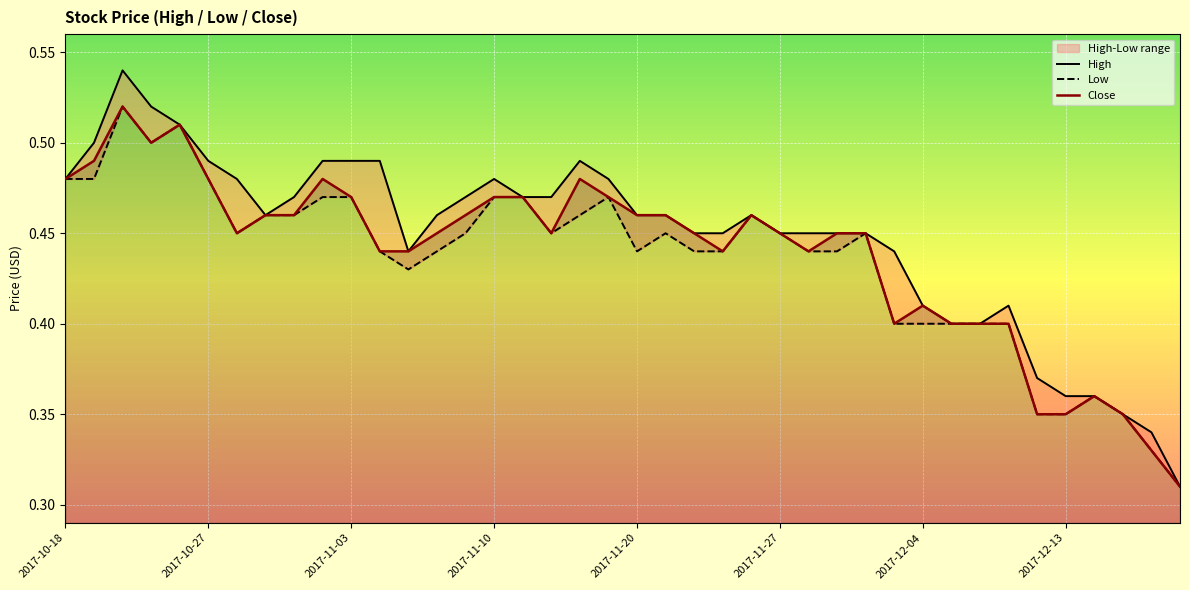

The value of Close at 2017-10-27 is 0.8. True or false?

False